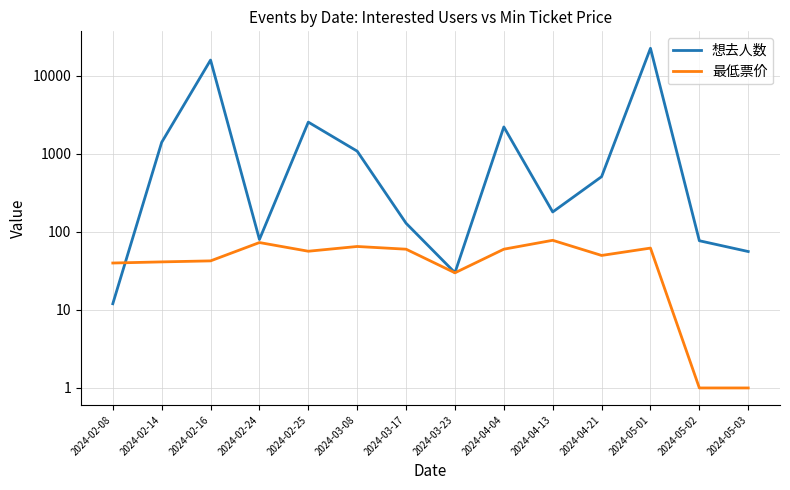

Where is the first local minimum for 最低票价?

2024-02-25